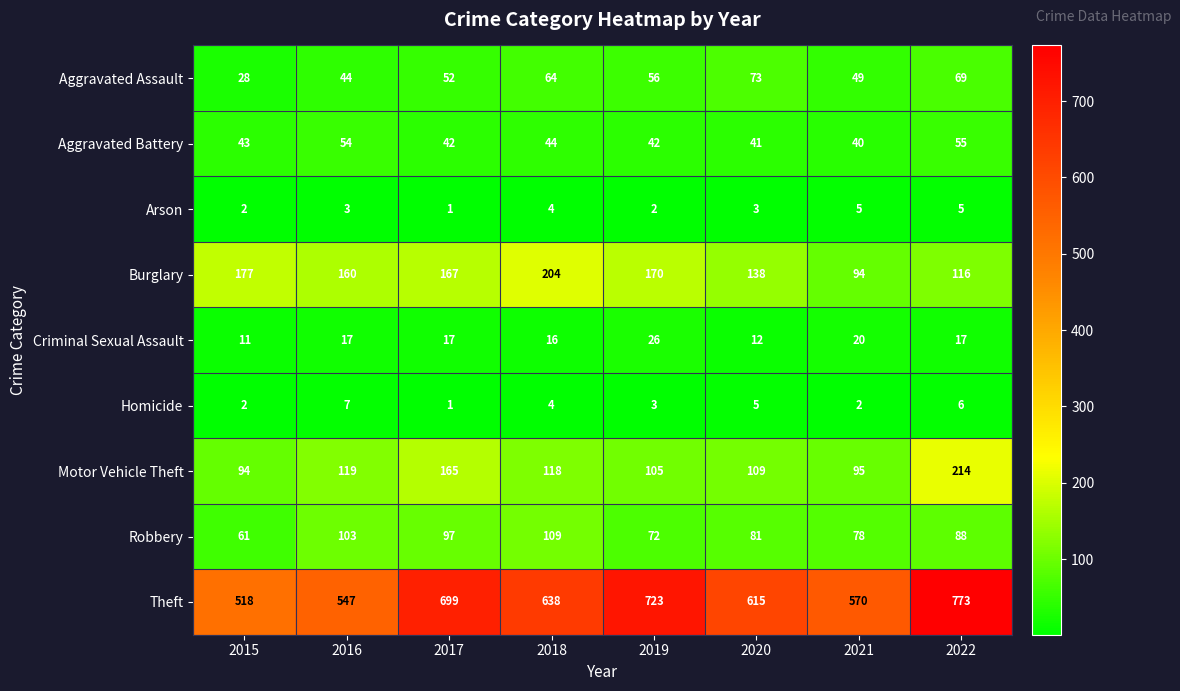

At 2019, list the series in order from smallest to largest.

Arson, Homicide, Criminal Sexual Assault, Aggravated Battery, Aggravated Assault, Robbery, Motor Vehicle Theft, Burglary, Theft